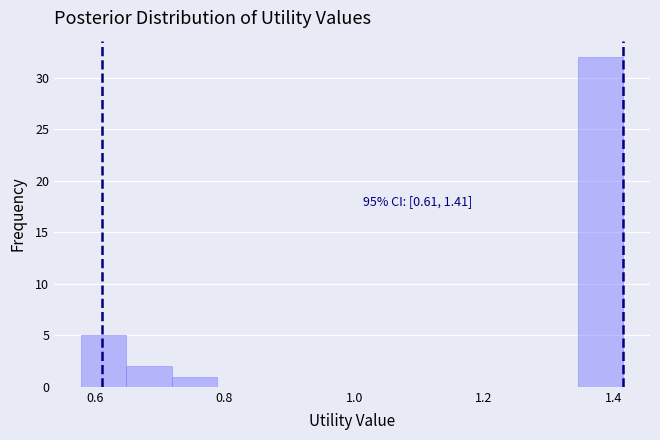

Read against the x-axis, roughly where is the centre of the tallest bar?

1.38